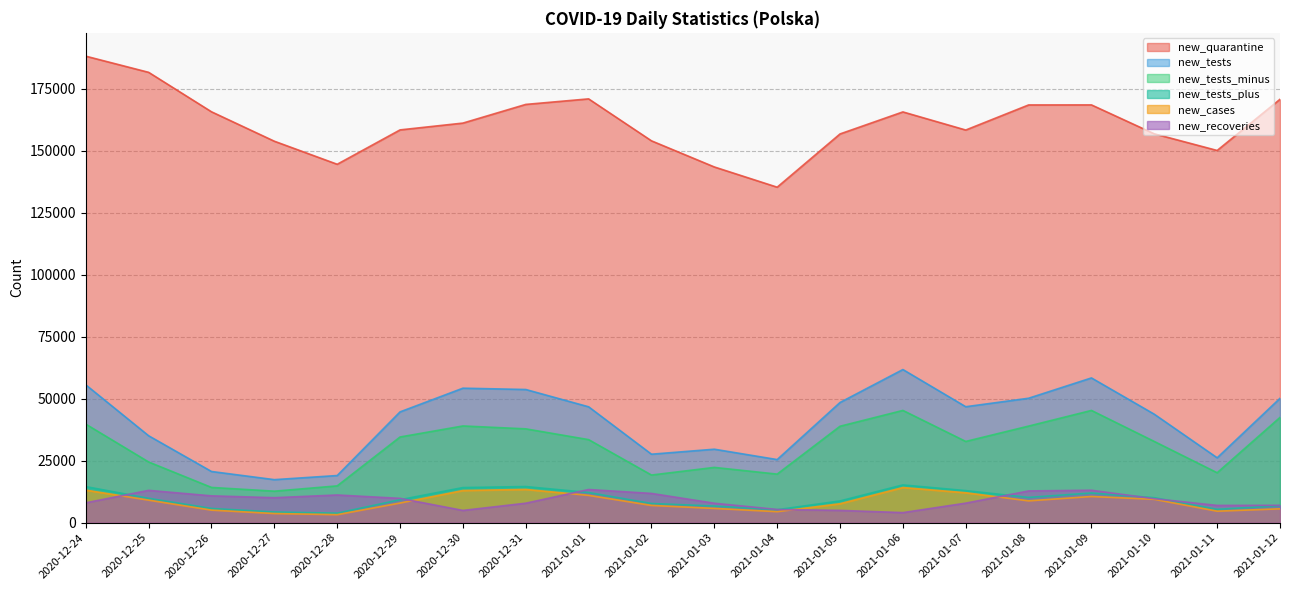

What is the difference between the maximum and minimum values in the new_tests series?

44417